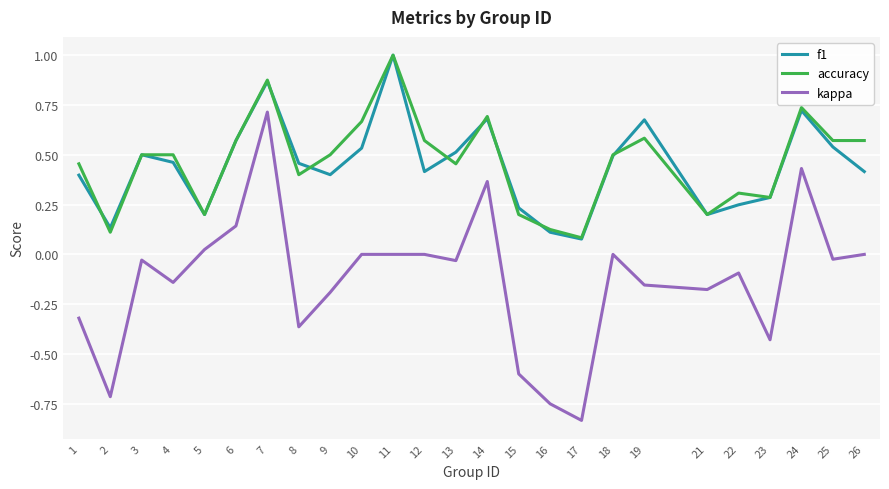

True or false: kappa and f1 intersect in this chart.

False